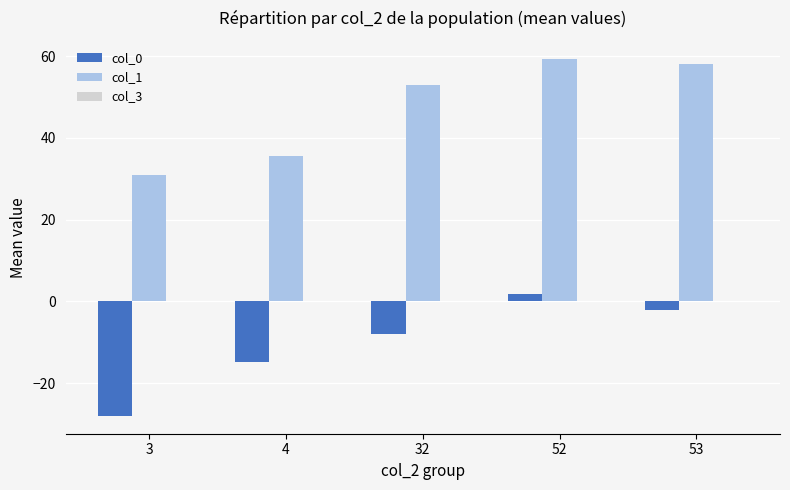

What is the value of the col_1 bar at the 2nd from the left?

35.6